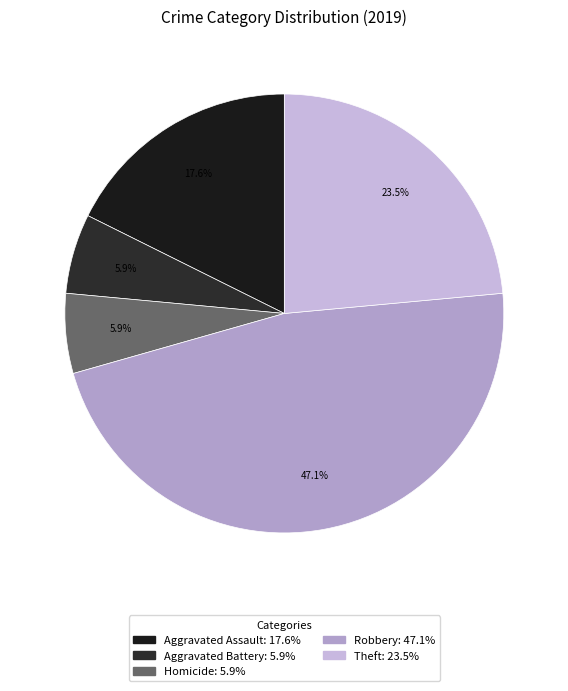

How many segments does this pie chart have?

5